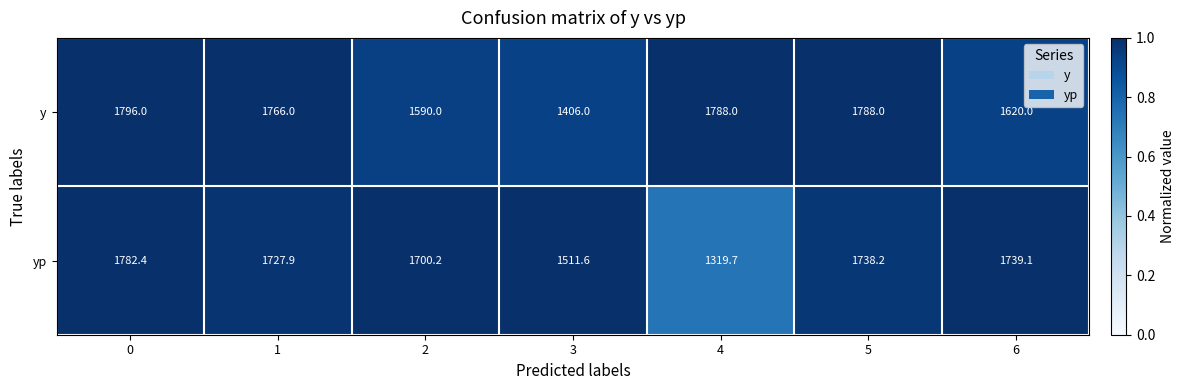

Which label corresponds to the smallest value in the chart?

4